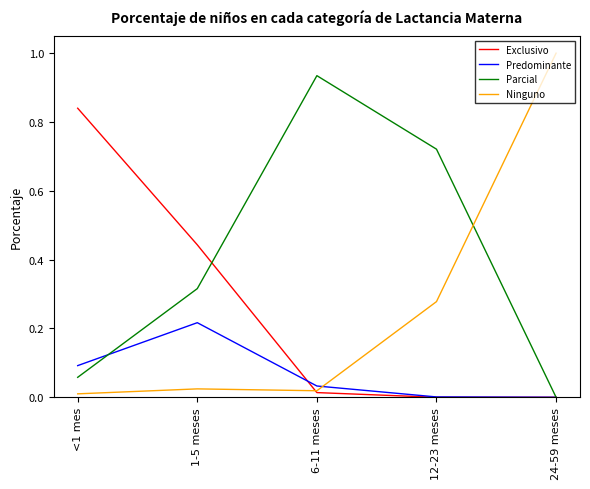

True or false: Ninguno has a value of 0.5 at 12-23 meses.

False